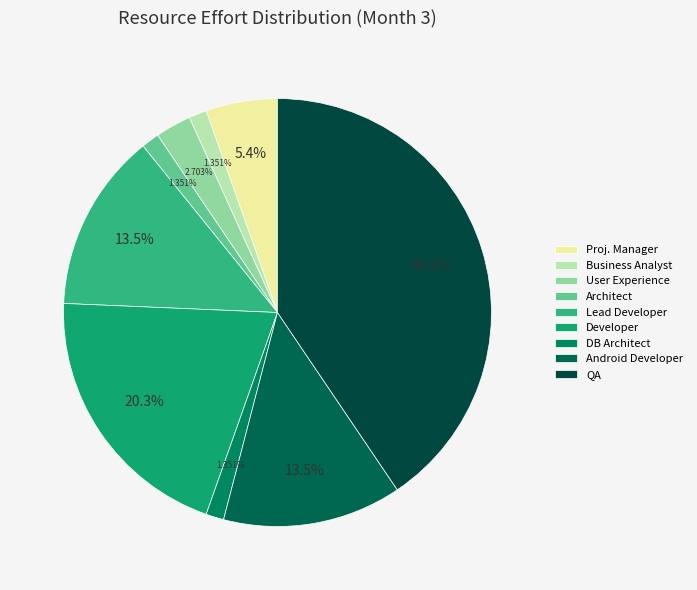

To the nearest percent, what portion does Developer represent?

20%